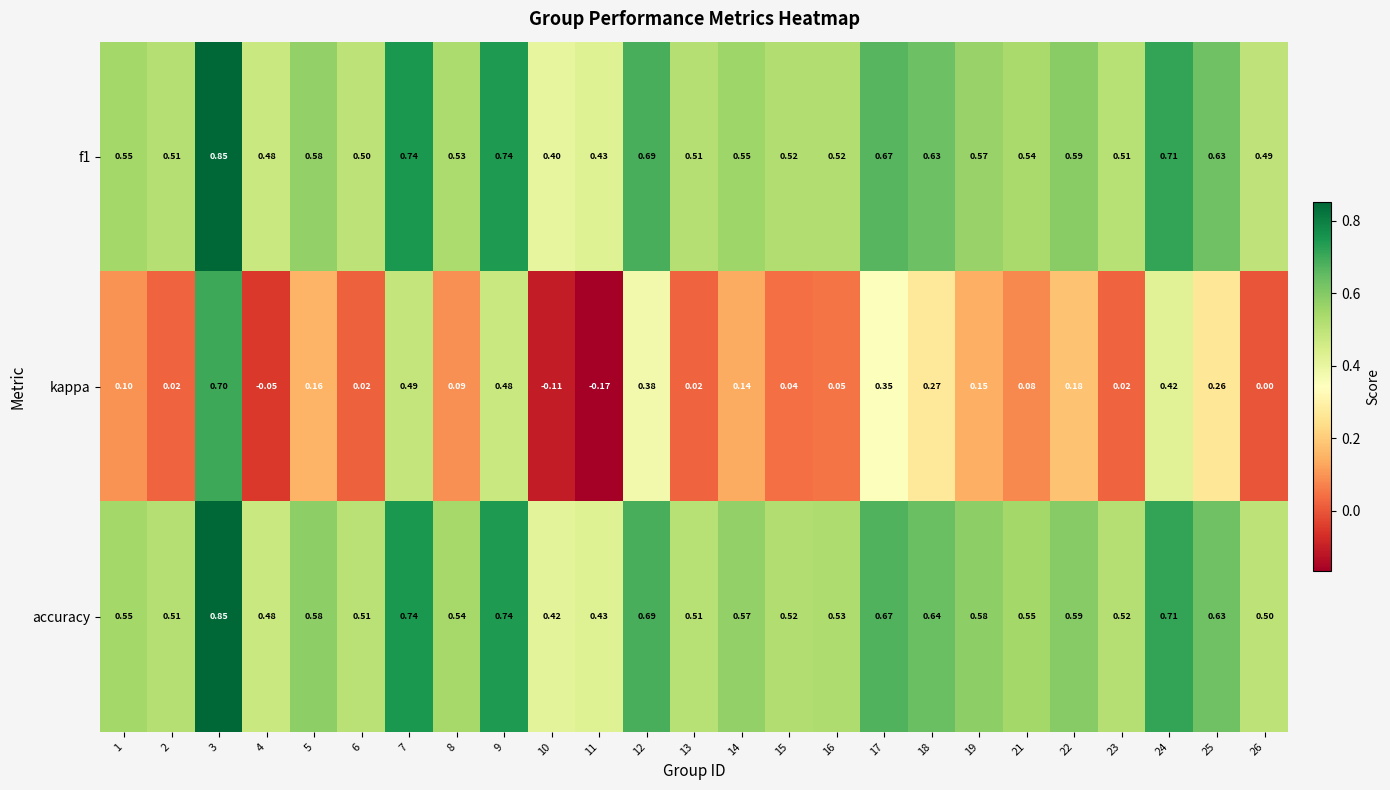

At which category is the sum across all series the highest?

3